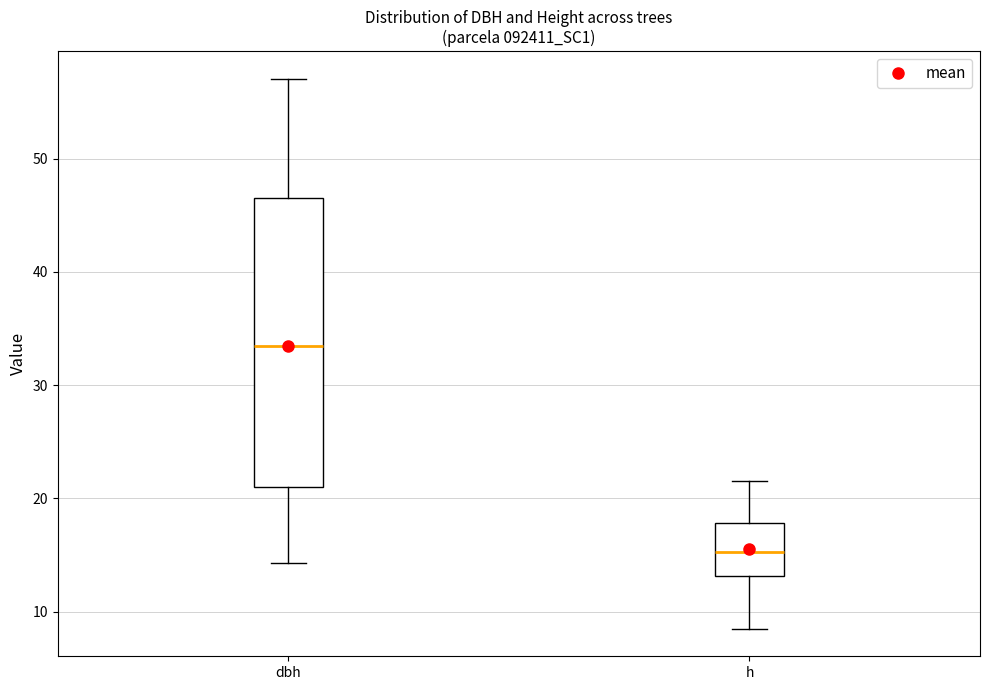

Where does the median line of the box for dbh sit on the y-axis? The values are not printed on the chart, so give them approximately, as read against the axis.

34